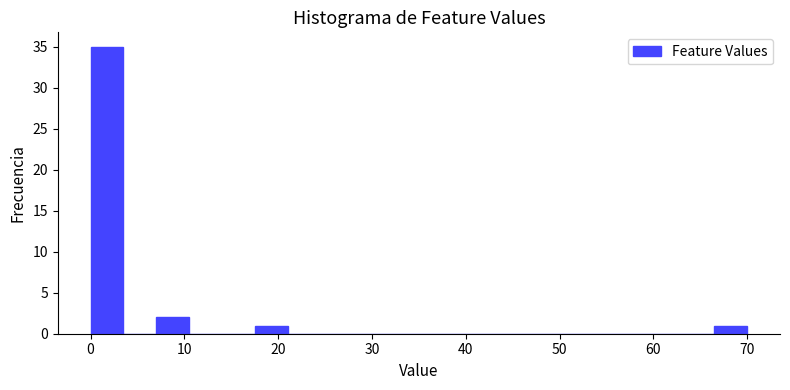

Read against the x-axis, roughly where is the centre of the tallest bar?

2